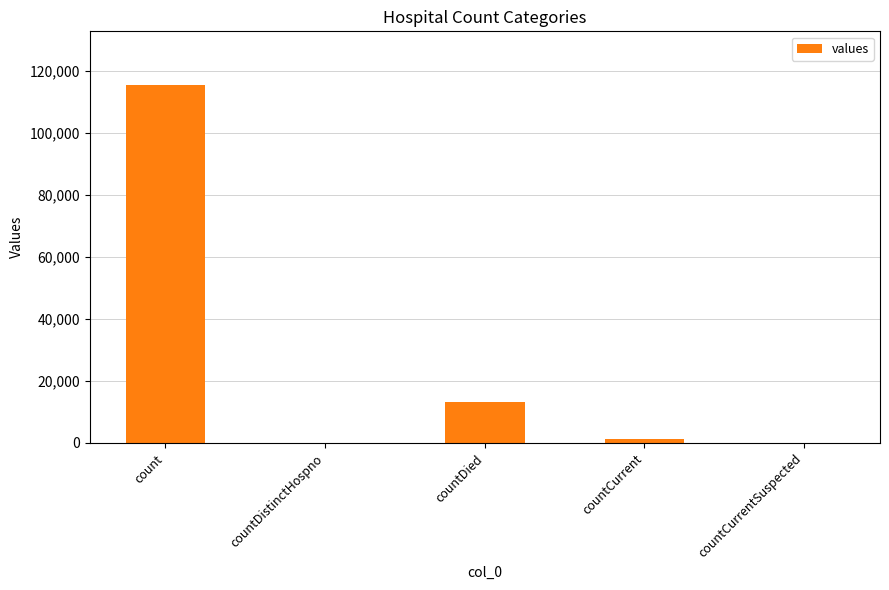

What is the change in value from count to countDistinctHospno?

-115379